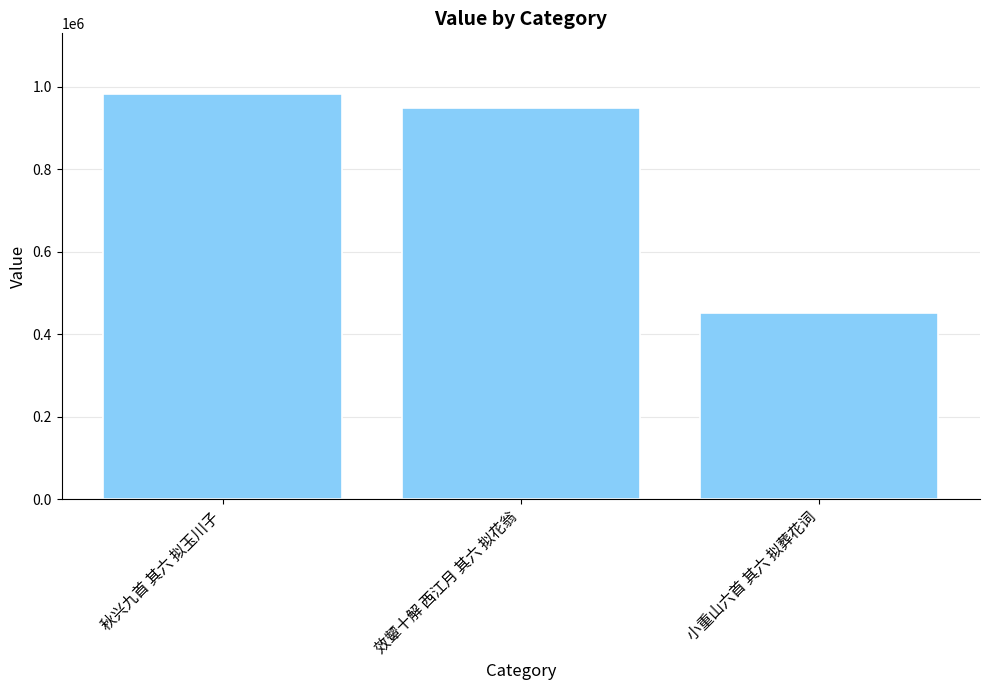

What is the difference between the maximum and minimum values?

532222